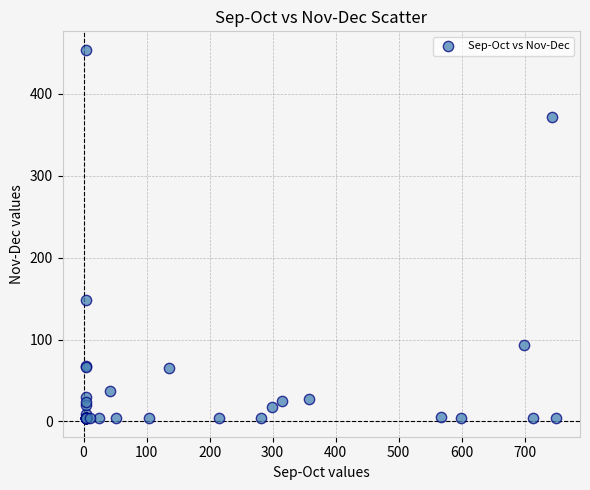

What Y value in the scatter plot is closest to 228?

148.5